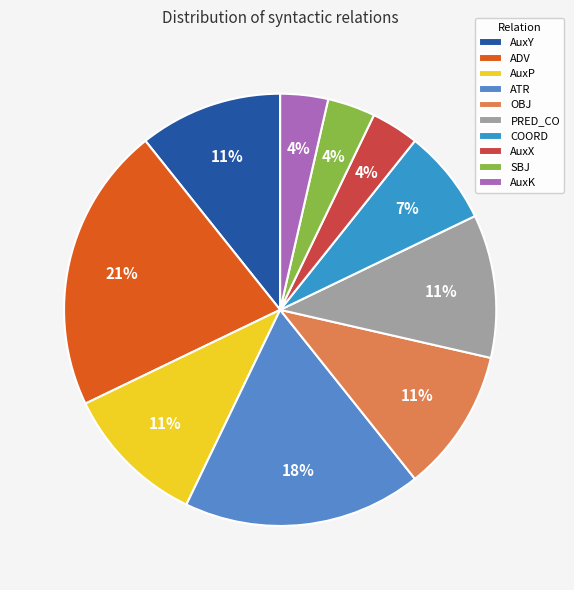

Which slice is the smallest?

AuxX